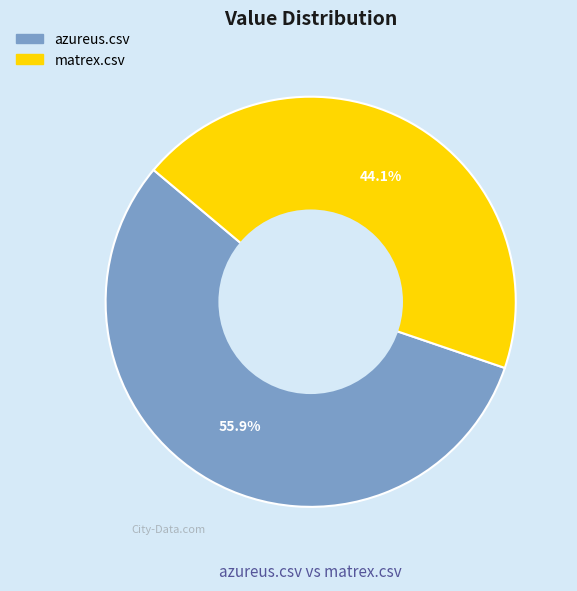

To the nearest percent, what portion does matrex.csv represent?

44%